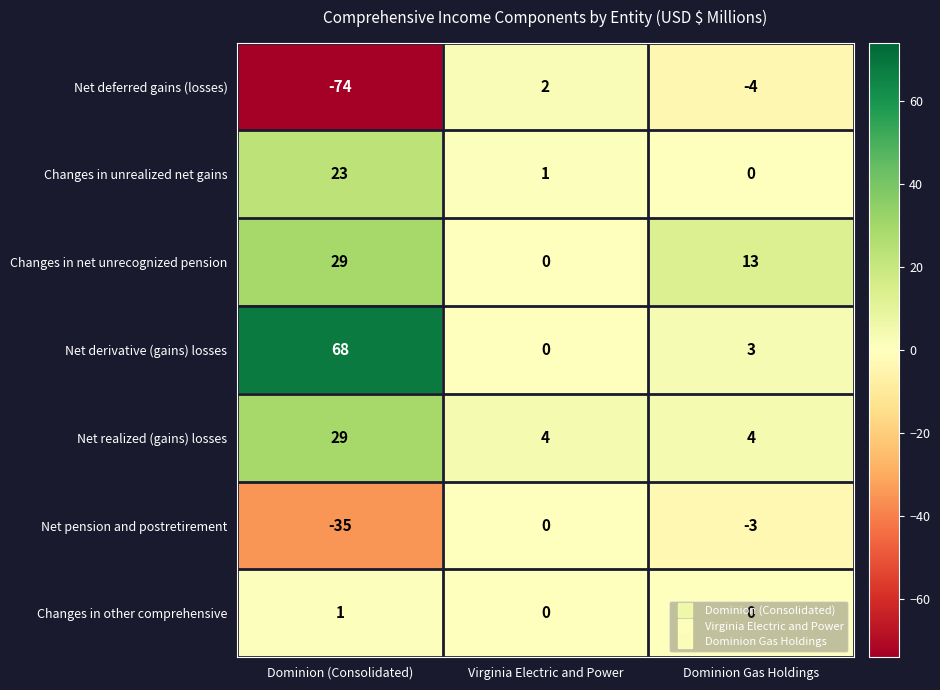

True or false: Net derivative (gains) losses has a value of 0 at Virginia Electric and Power.

True